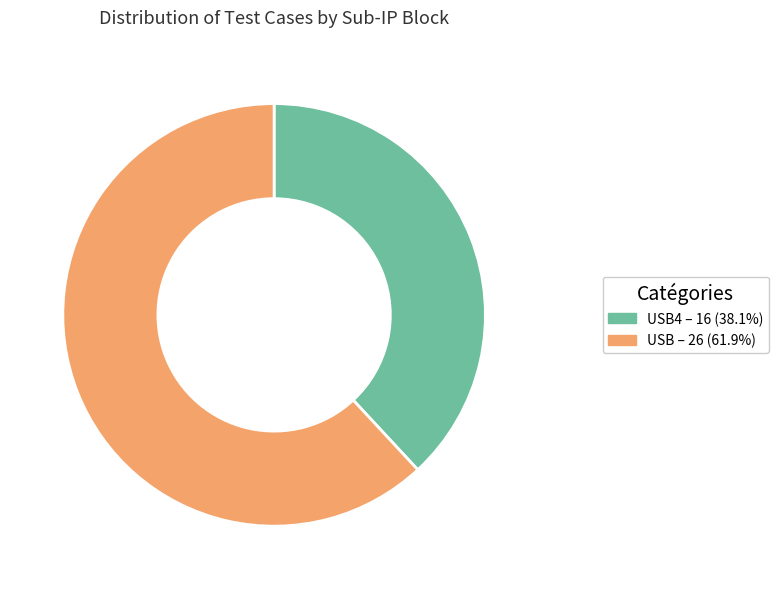

Combined, do USB – 26 (61.9%) and USB4 – 16 (38.1%) account for over 50%?

Yes